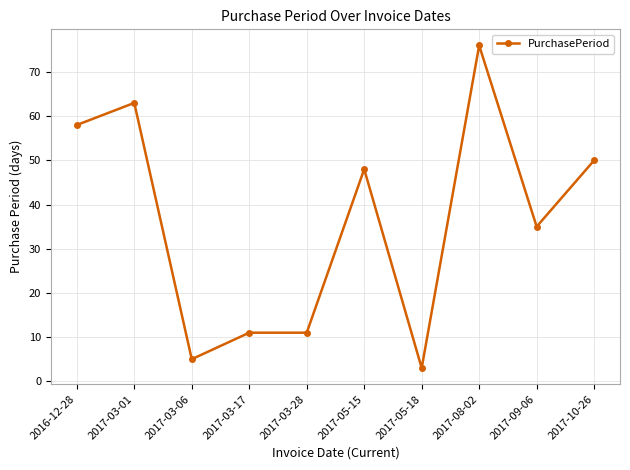

What is the label of the 9th point from the left?

2017-09-06